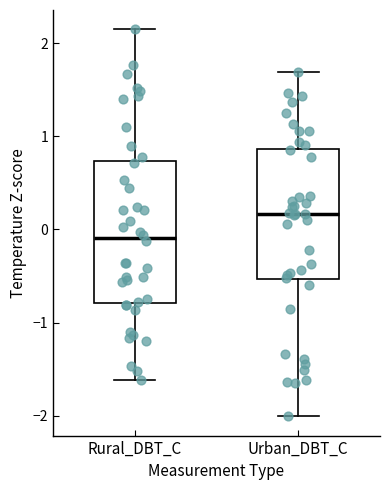

Which box's median line is the lowest?

Rural_DBT_C